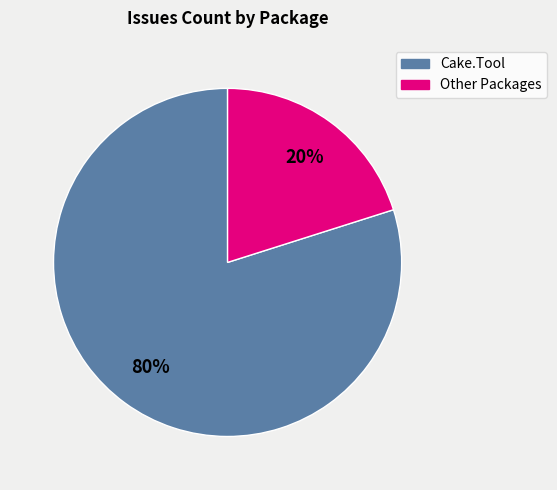

Does any single category account for the majority?

Yes